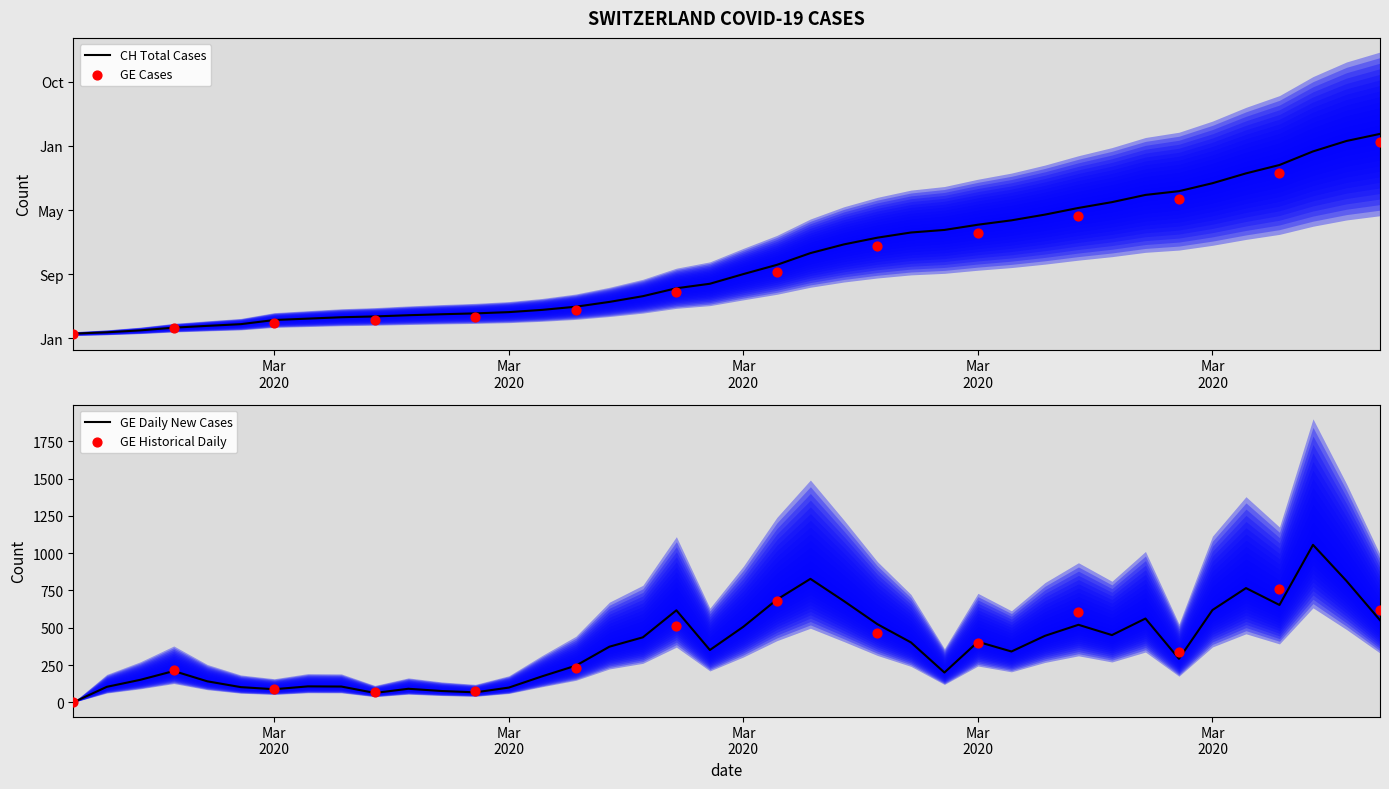

What is the change in value from 2020-02-25 to 2020-03-09?

+1676